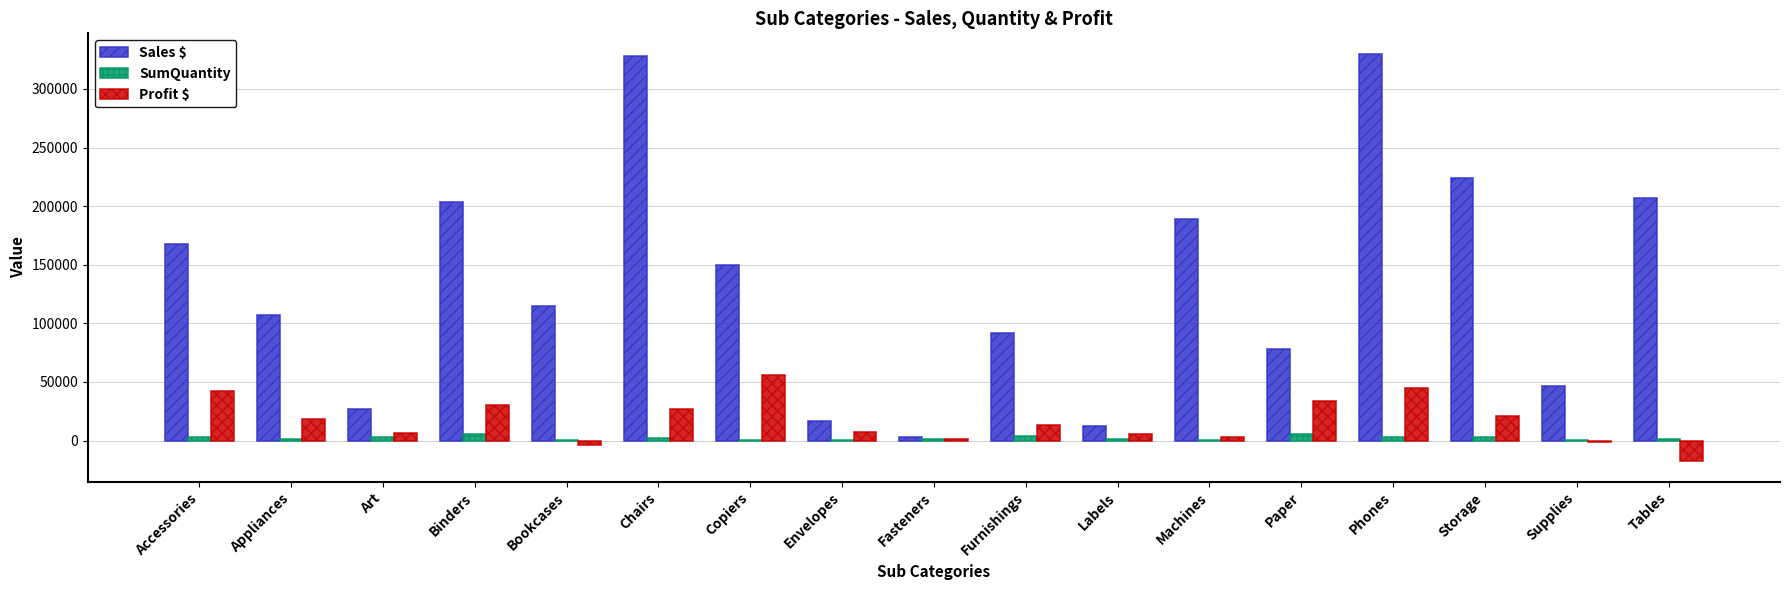

Is it true that Sales $ equals 46673.5 at Supplies?

True